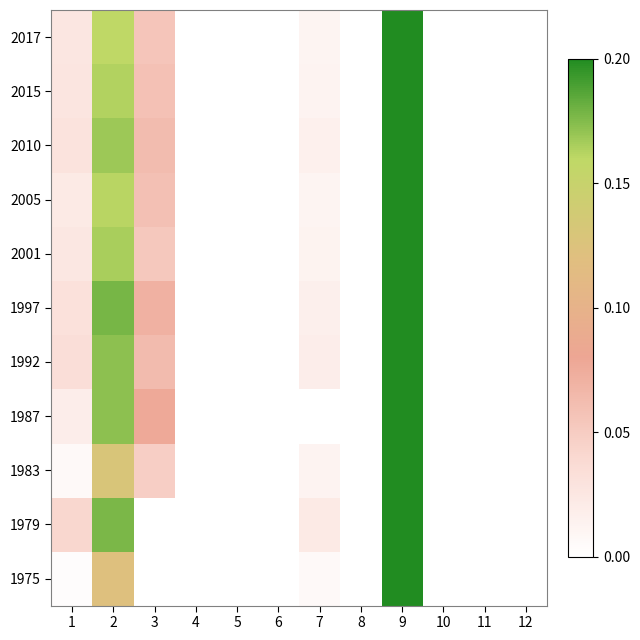

Which category has the highest value across all series?

9